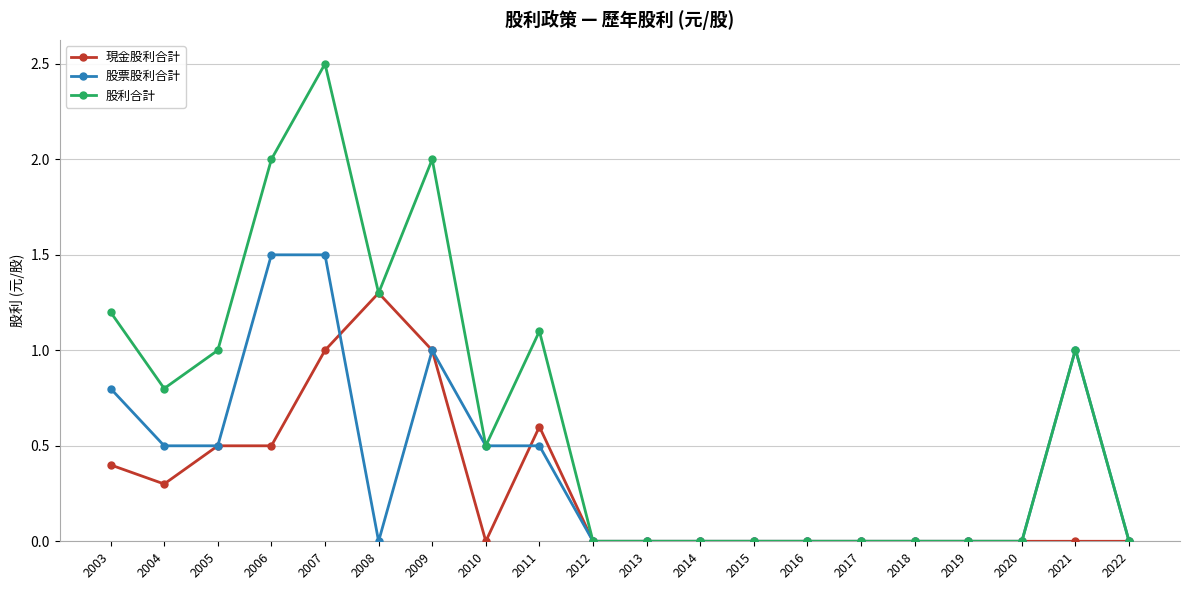

Is it true that 股利合計 equals -1.7 at 2012?

False